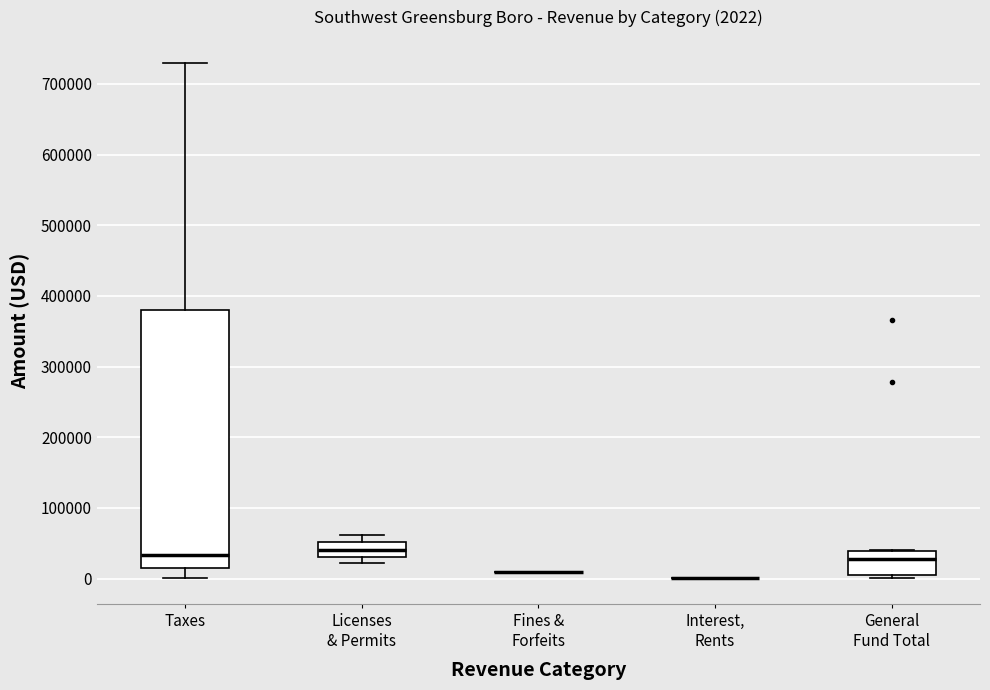

Which box is the tallest, from its lower edge to its upper edge?

Taxes